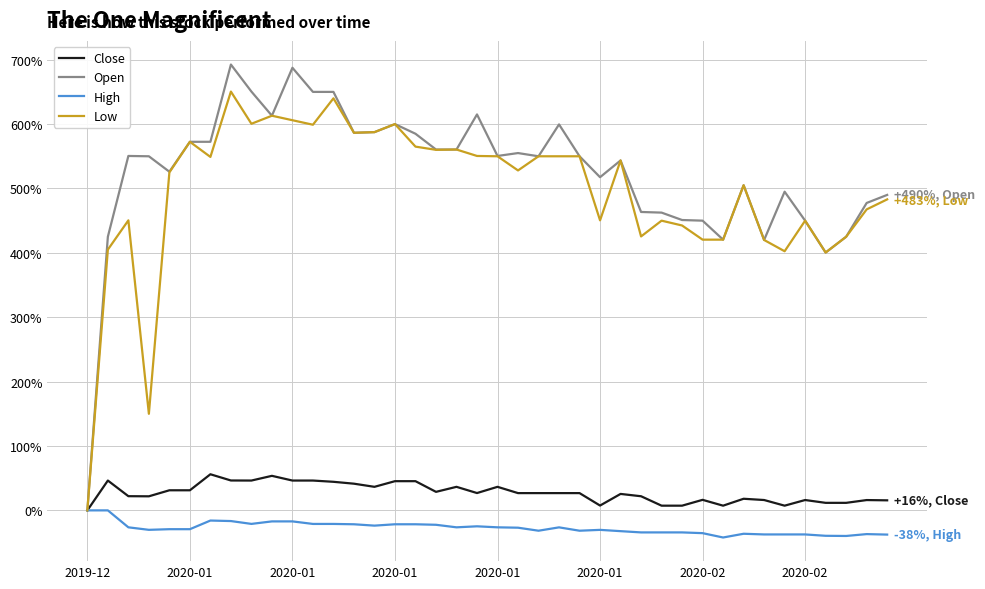

What is the minimum value for High?

-42.1